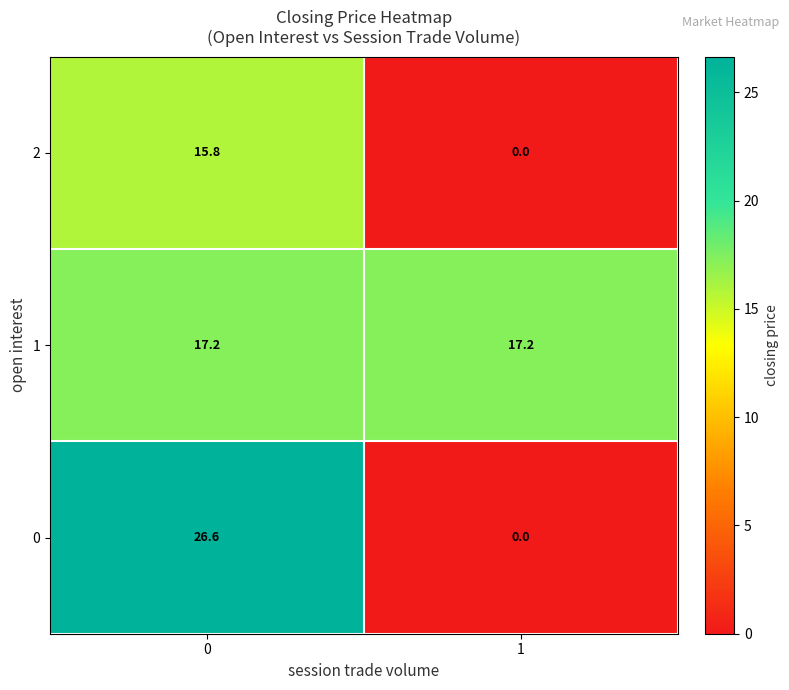

Which series has the widest spread of values?

0